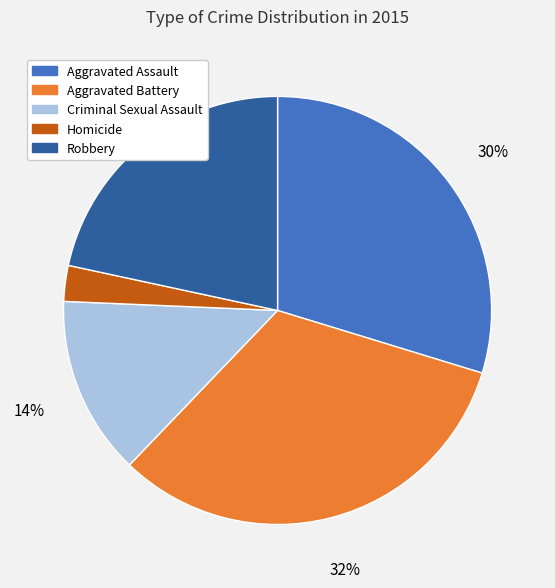

Which has a higher value, Criminal Sexual Assault or Aggravated Battery?

Aggravated Battery